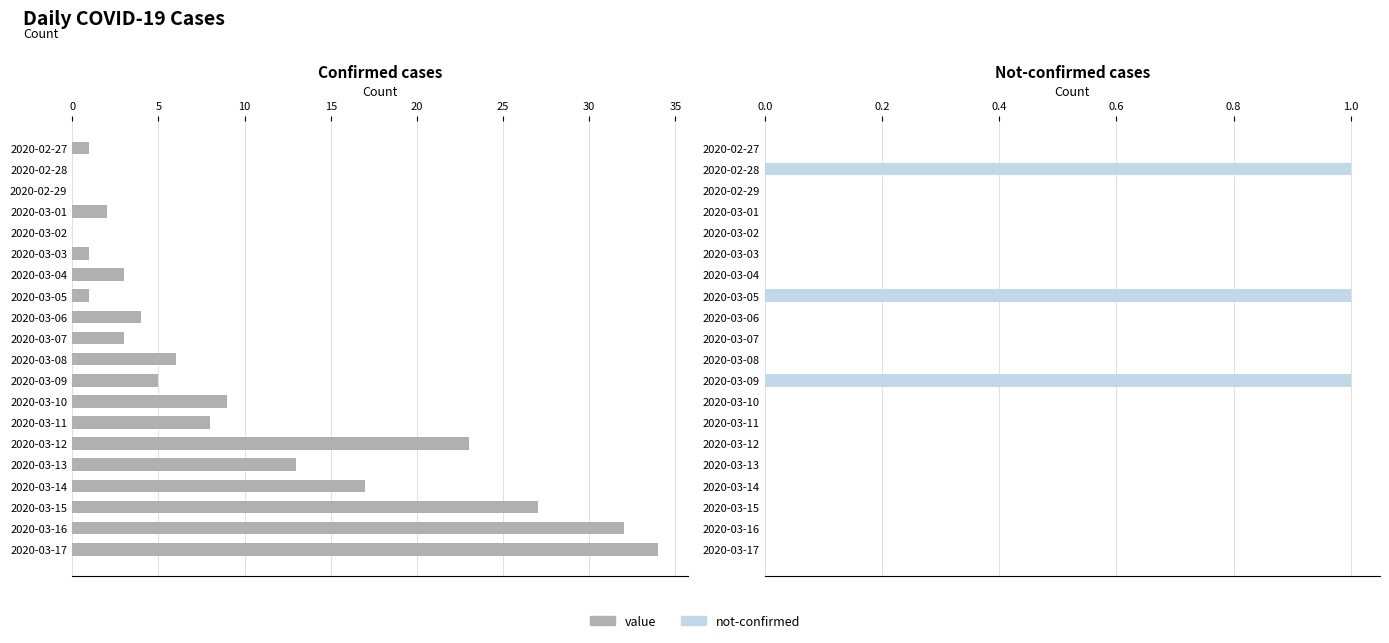

Which series has the widest spread of values?

value